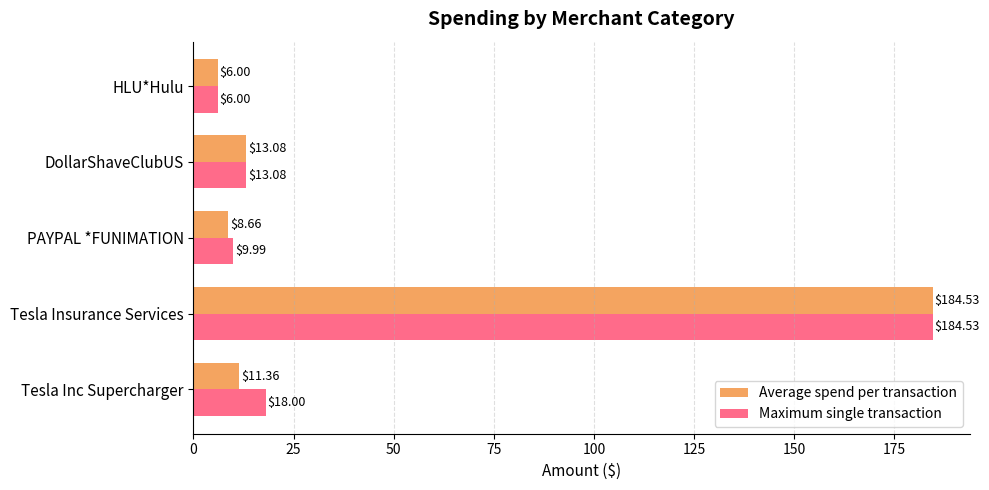

What is the spread (max minus min) of values at PAYPAL *FUNIMATION?

1.3